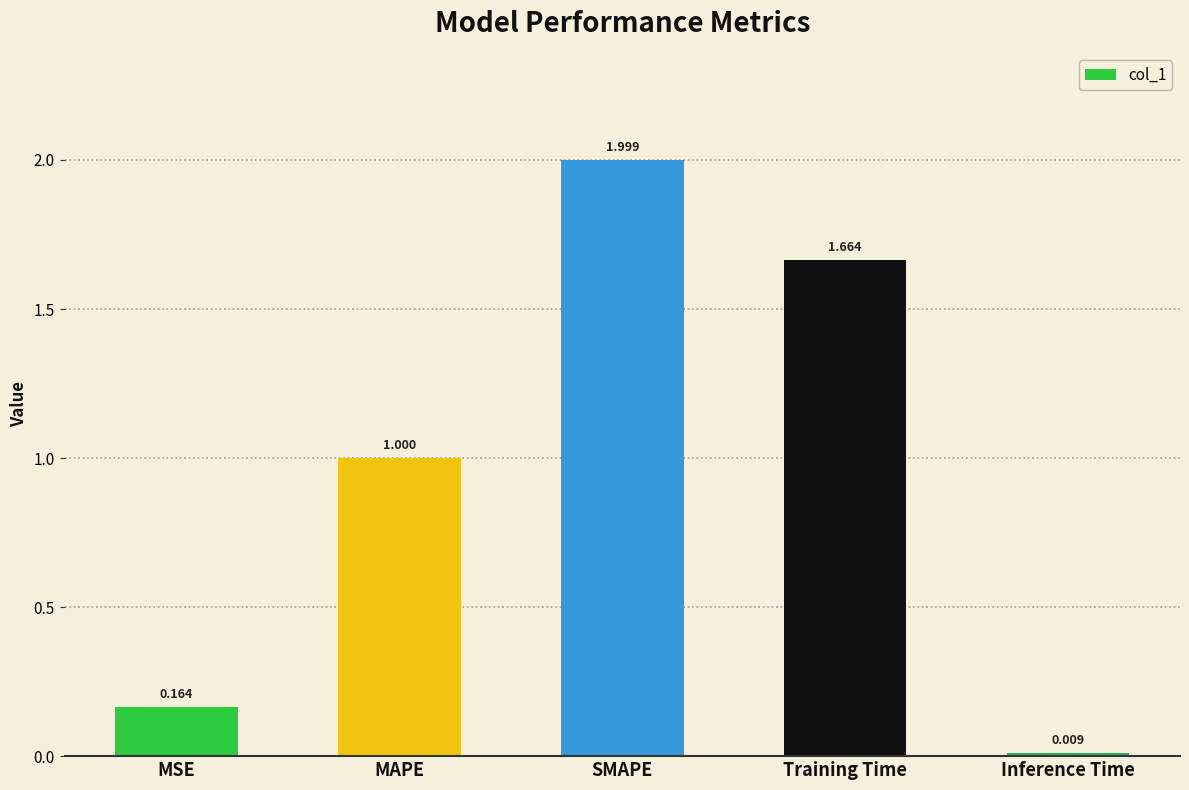

How many distinct data groups are displayed?

1